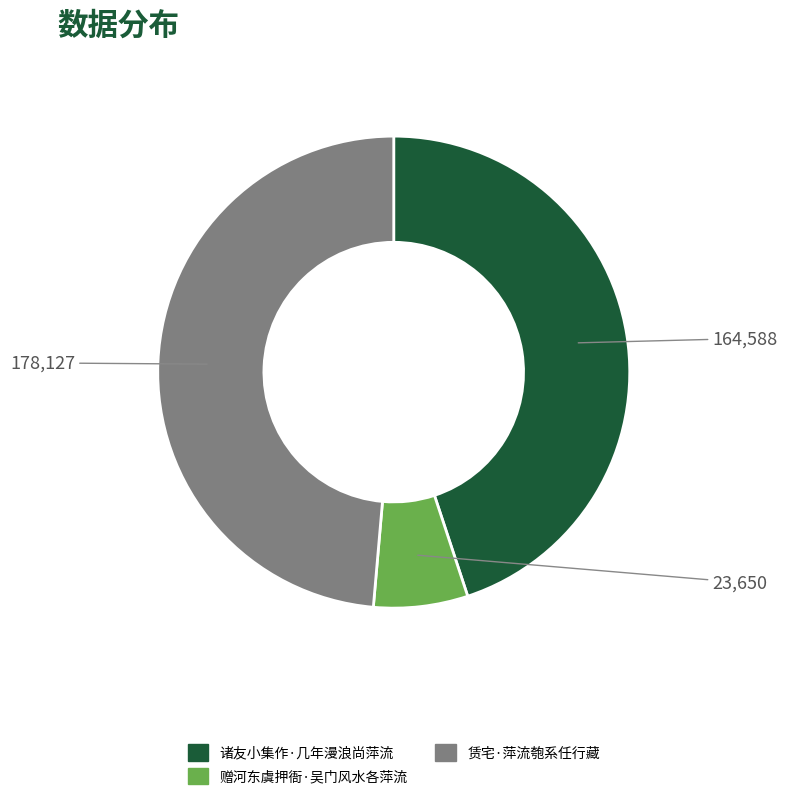

True or false: 赠河东虞押衙·吴门风水各萍流 accounts for 6% of the total.

True